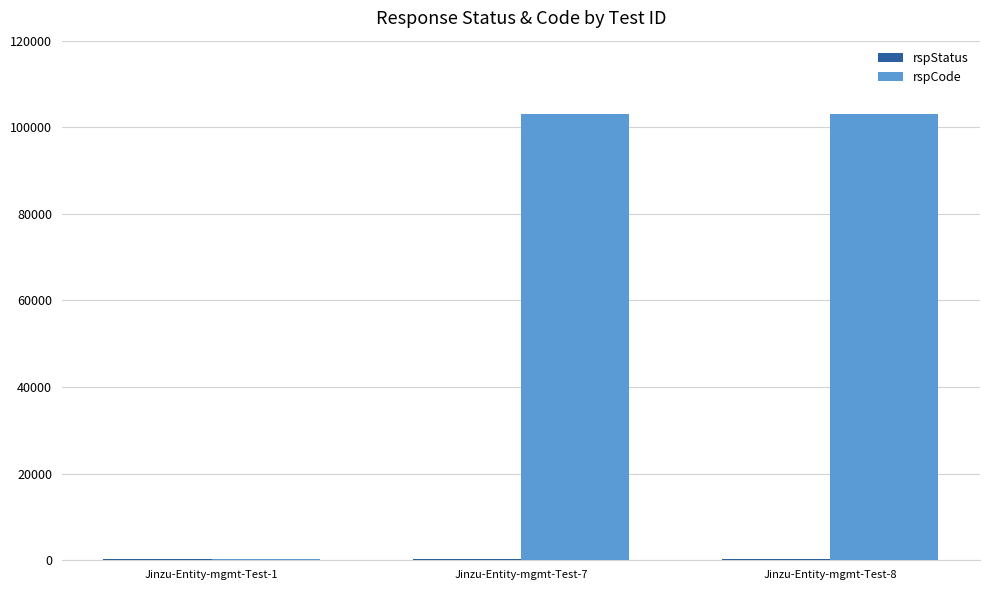

What is the highest value of the rspCode series?

103000